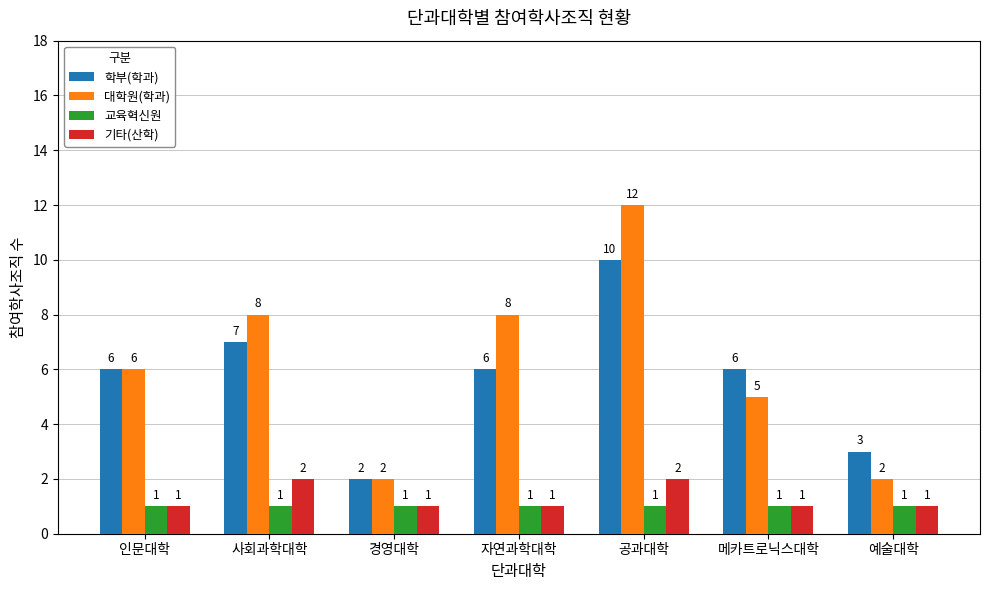

How many groups of bars are there?

7